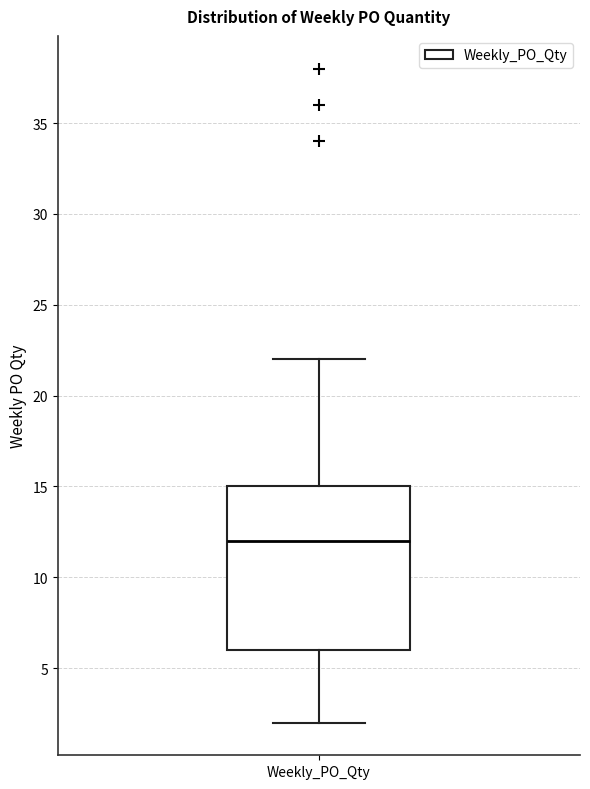

Transcribe this box plot: give where the median line is, the range the box spans, and where the two whiskers end, as read against the y-axis. The values are not printed on the chart, so give them approximately, as read against the axis.

median 12, box 6 to 15, whiskers 2 to 22